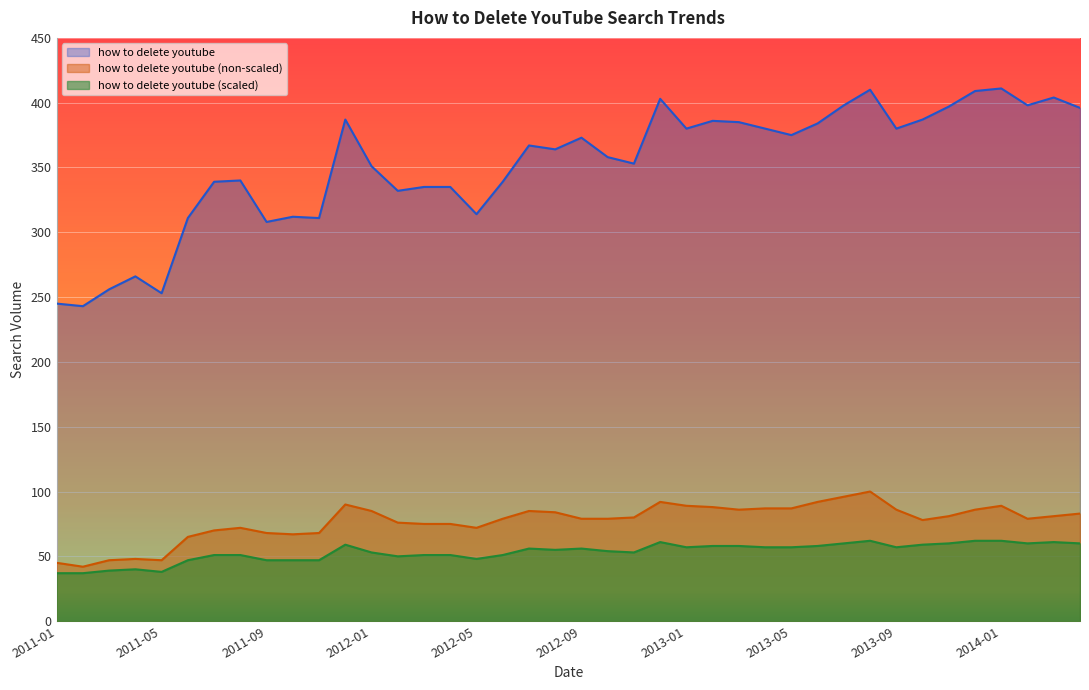

What position from the left is 2013-03?

27